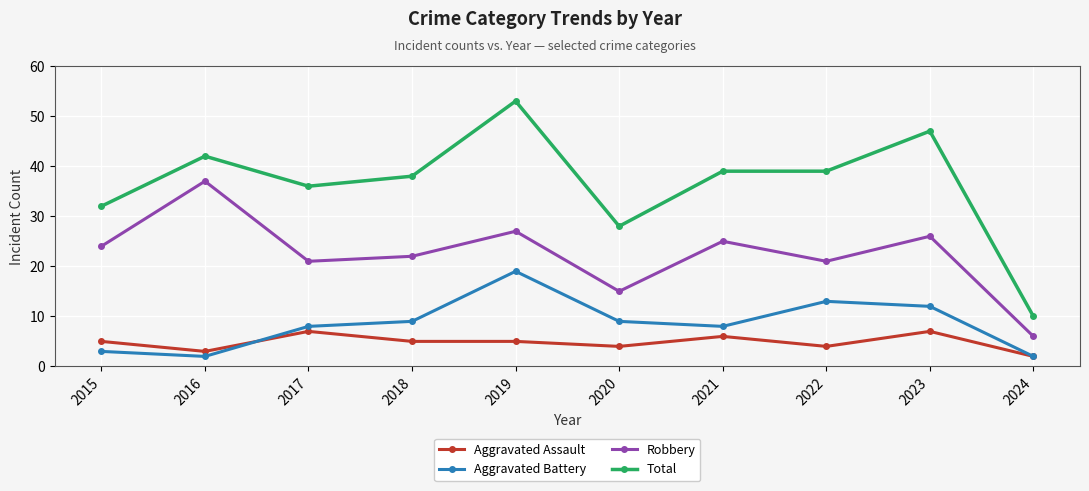

What is the difference between the maximum and minimum values in the Total series?

43